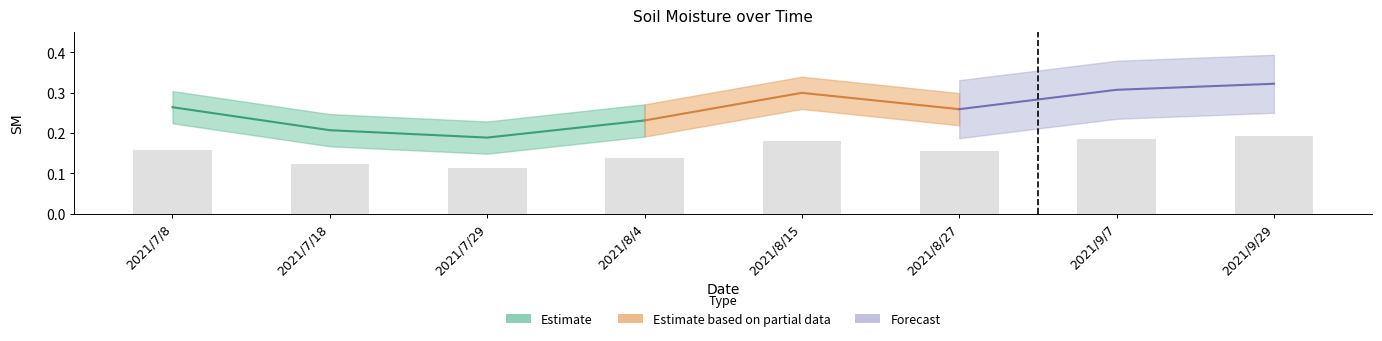

Reading left to right, list all the values displayed in this chart.

2021/7/8=0.2	2021/7/18=0.1	2021/7/29=0.1	2021/8/4=0.1	2021/8/15=0.2	2021/8/27=0.2	2021/9/7=0.2	2021/9/29=0.2